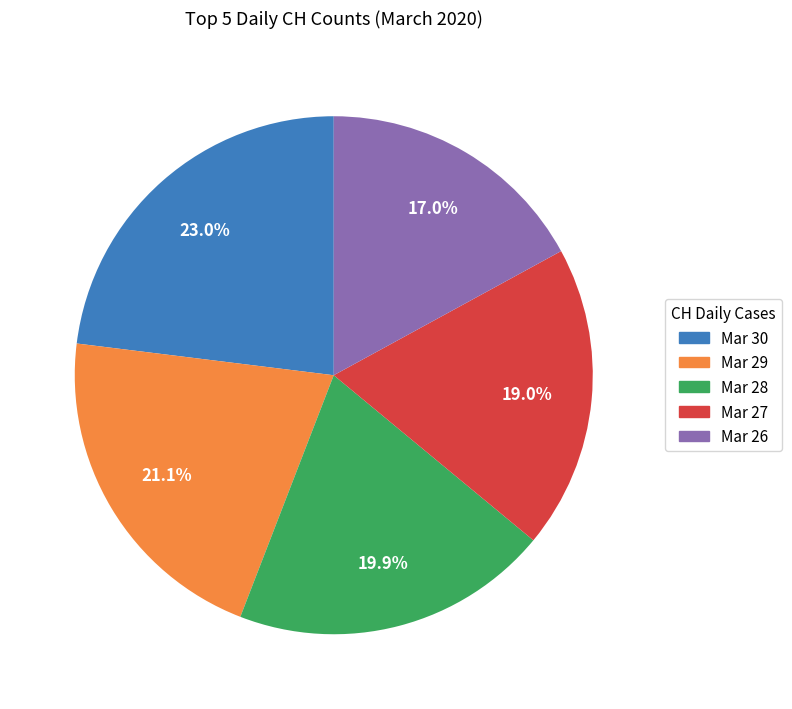

Is there any slice that represents more than half of the pie?

No